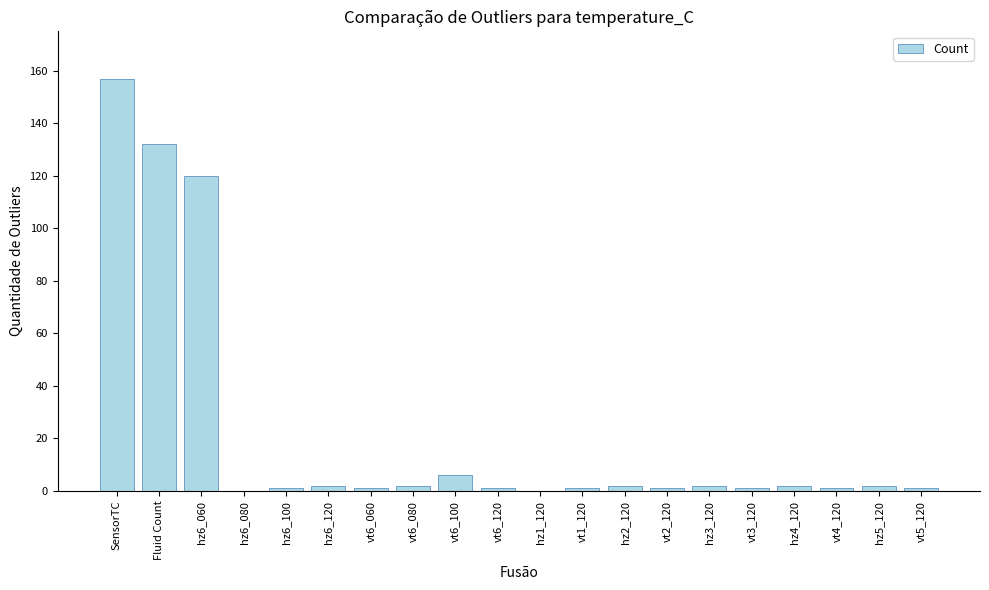

What is the sum of the values at vt6_100 and vt5_120?

7